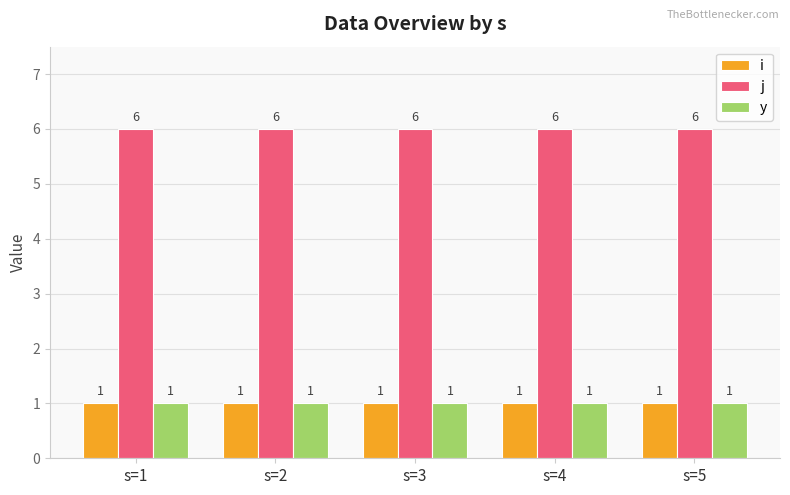

What is the difference between the highest and lowest values at s=2?

5